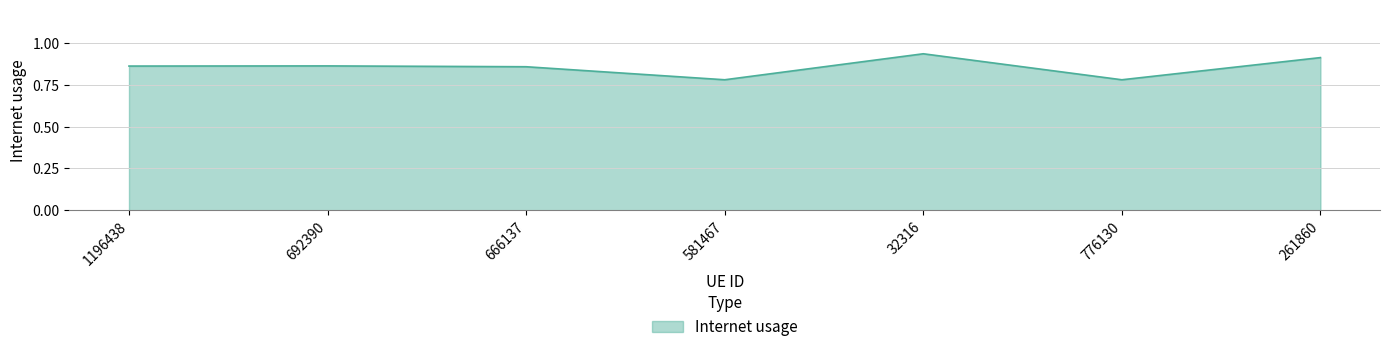

What is the sum of the values at 32316 and 666137?

1.8